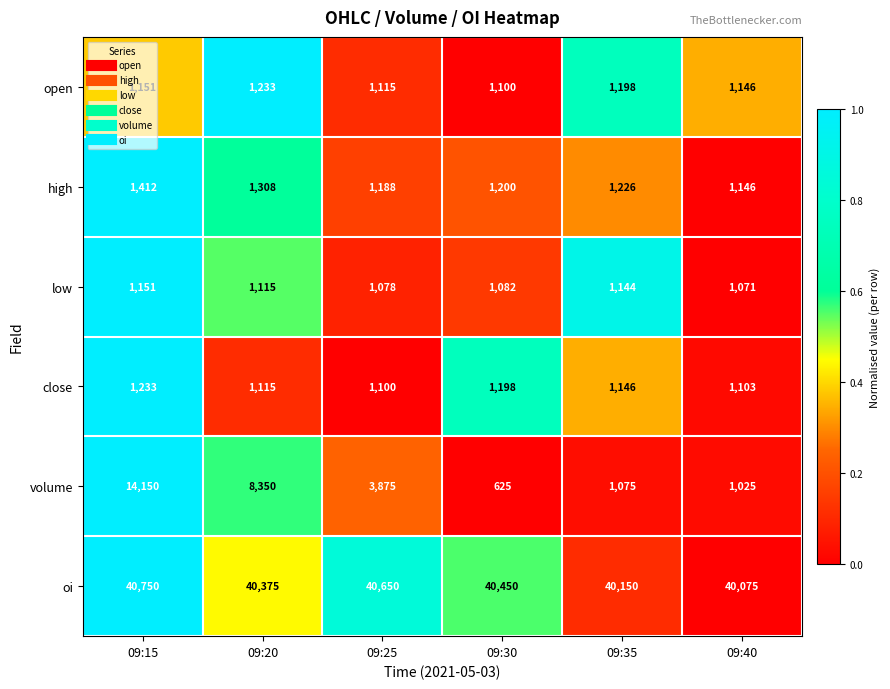

What is the sum of the volume values at 09:35 and 09:30?

1700